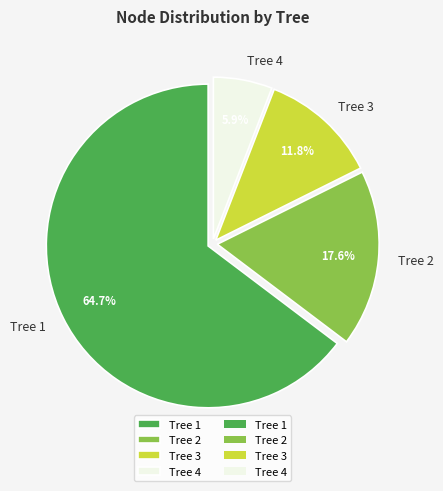

Which category has the smallest portion of the pie?

Tree 4